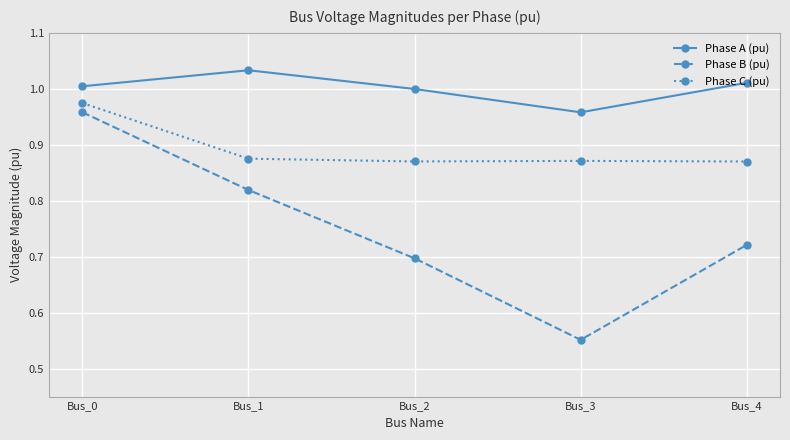

At which label does Phase A (pu) reach its peak?

Bus_1